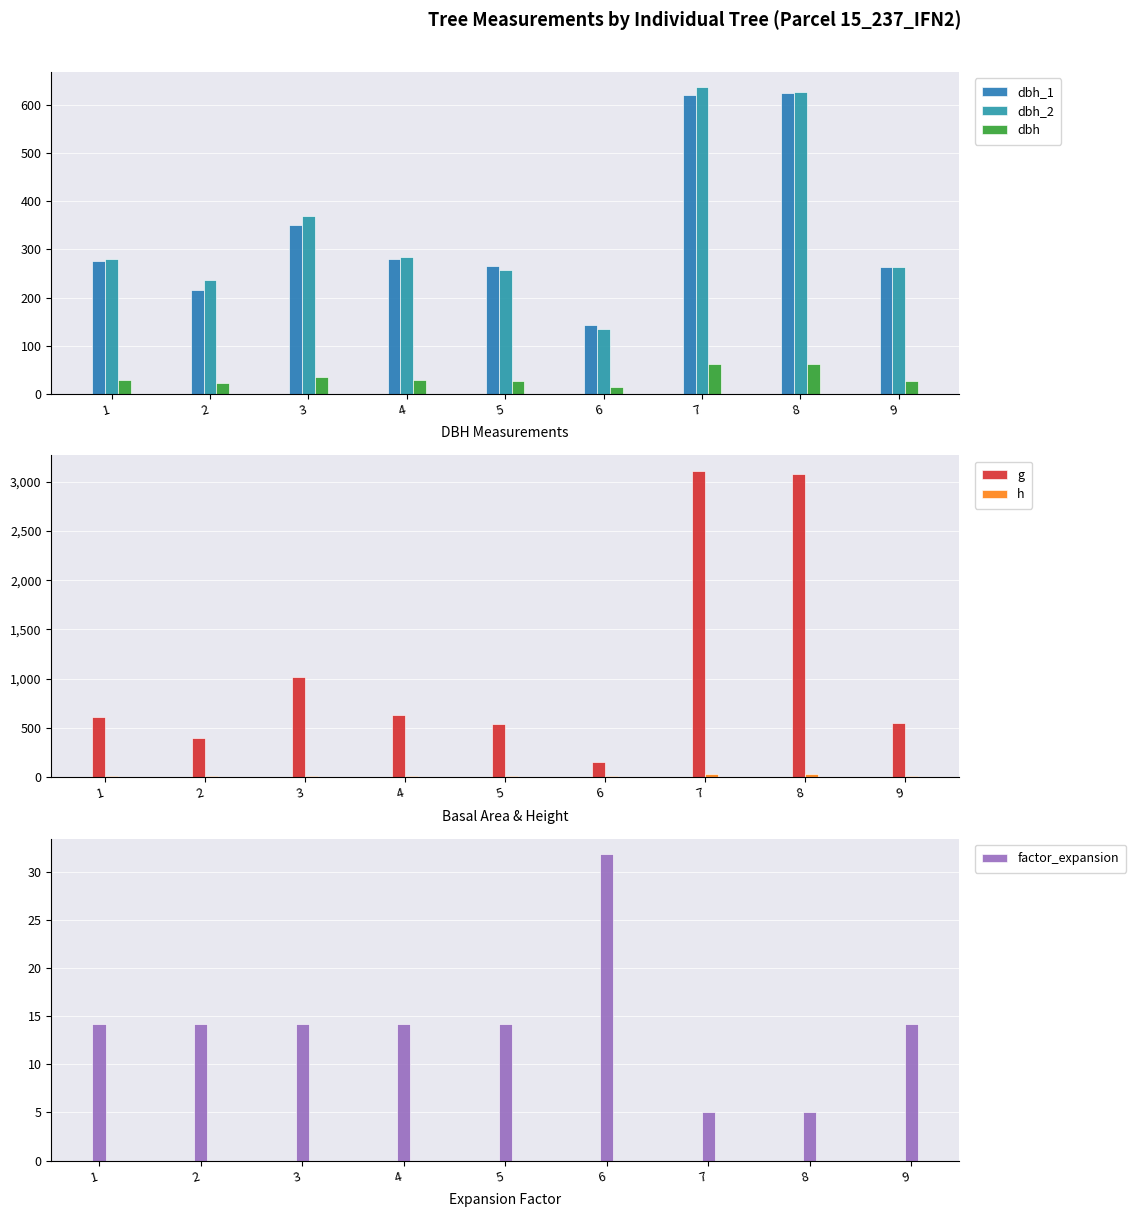

Reading left to right, list all the values displayed in this chart.

dbh_1: 276.0	215.0	351.0	281.0	265.0	143.0	622.0	625.0	264.0
dbh_2: 280.0	237.0	369.0	284.0	258.0	135.0	637.0	628.0	264.0
dbh: 27.8	22.6	36.0	28.2	26.1	13.9	63.0	62.6	26.4
g: 607.0	401.1	1017.9	626.8	537.1	151.8	3112.3	3082.7	547.4
h: 12.0	12.0	17.0	14.0	15.0	9.5	33.0	33.0	15.5
factor_expansion: 14.2	14.2	14.2	14.2	14.2	31.8	5.1	5.1	14.2